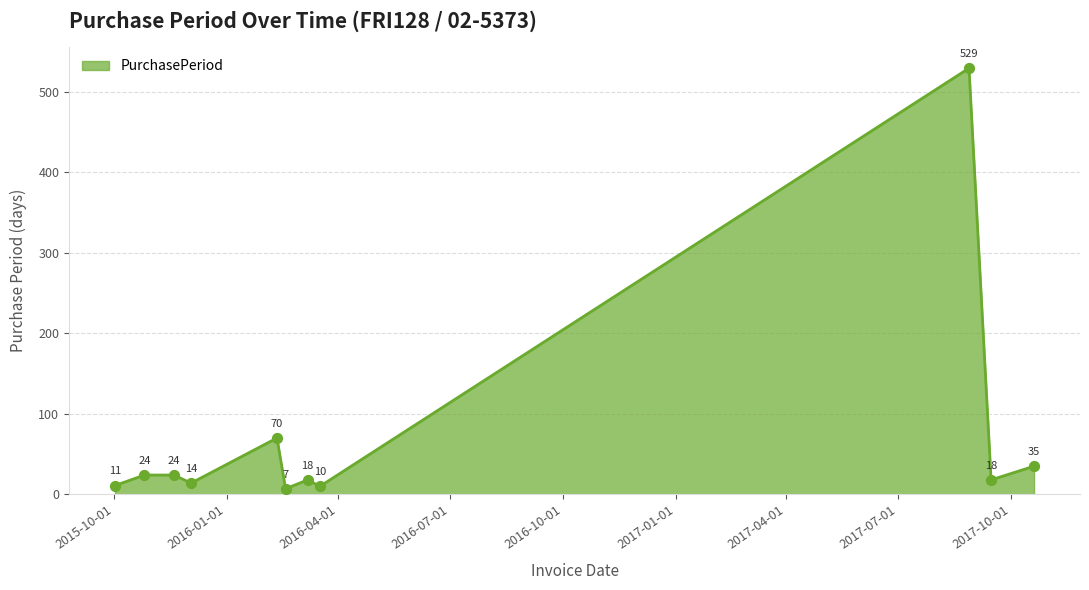

What is the minimum value shown in the chart?

7